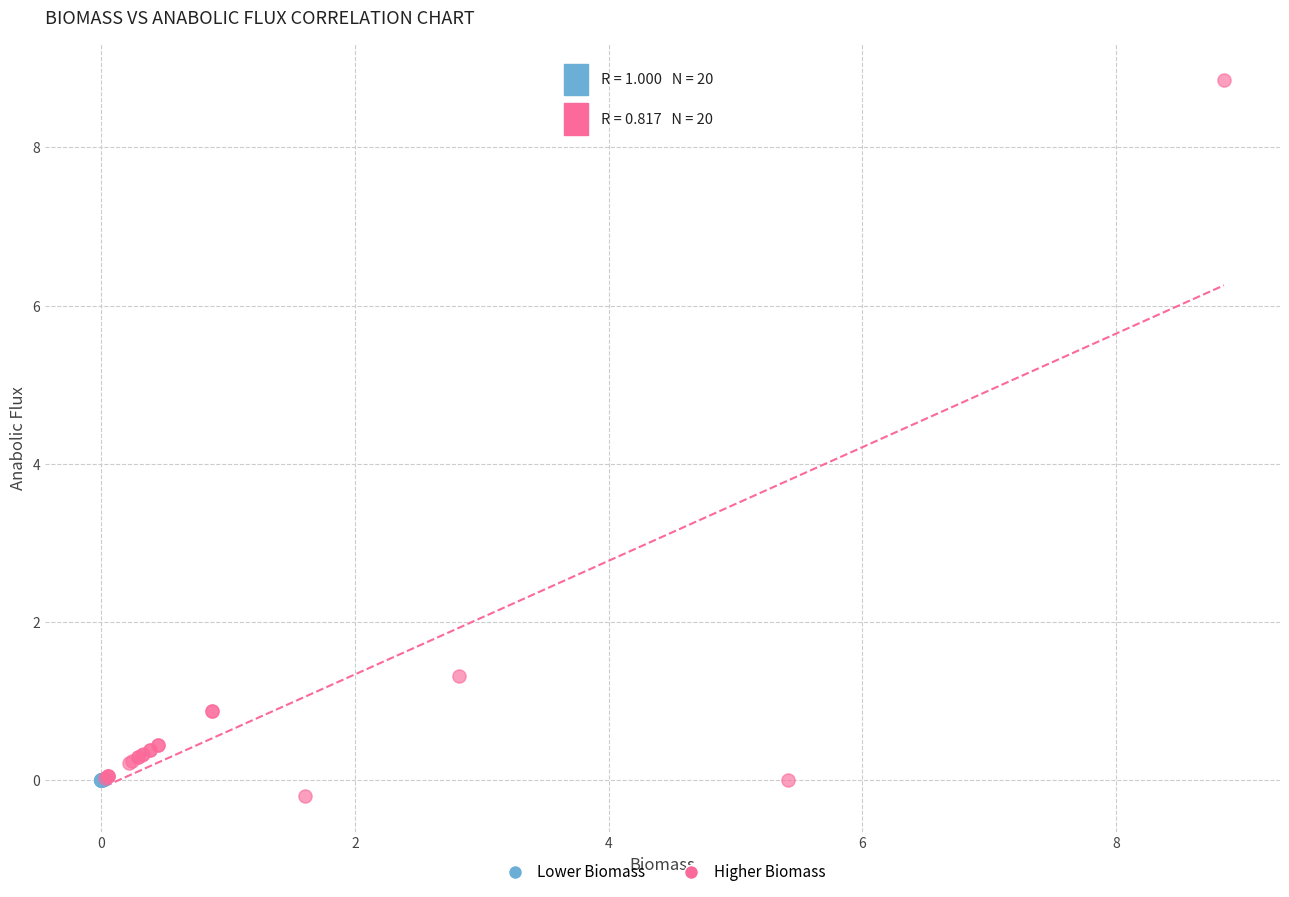

Which series has the widest spread of Y values?

Higher Biomass